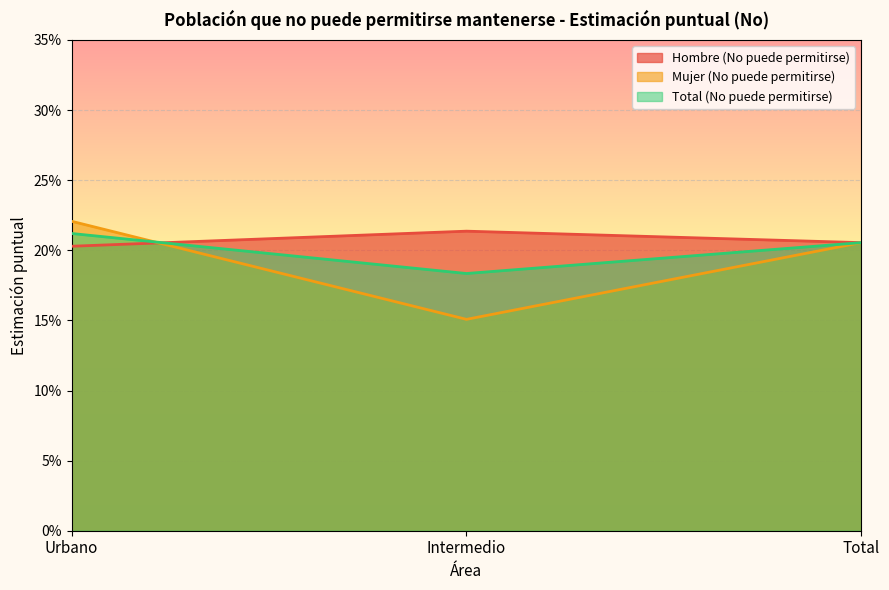

At Intermedio, list the series in order from smallest to largest.

Mujer (No puede permitirse), Total (No puede permitirse), Hombre (No puede permitirse)